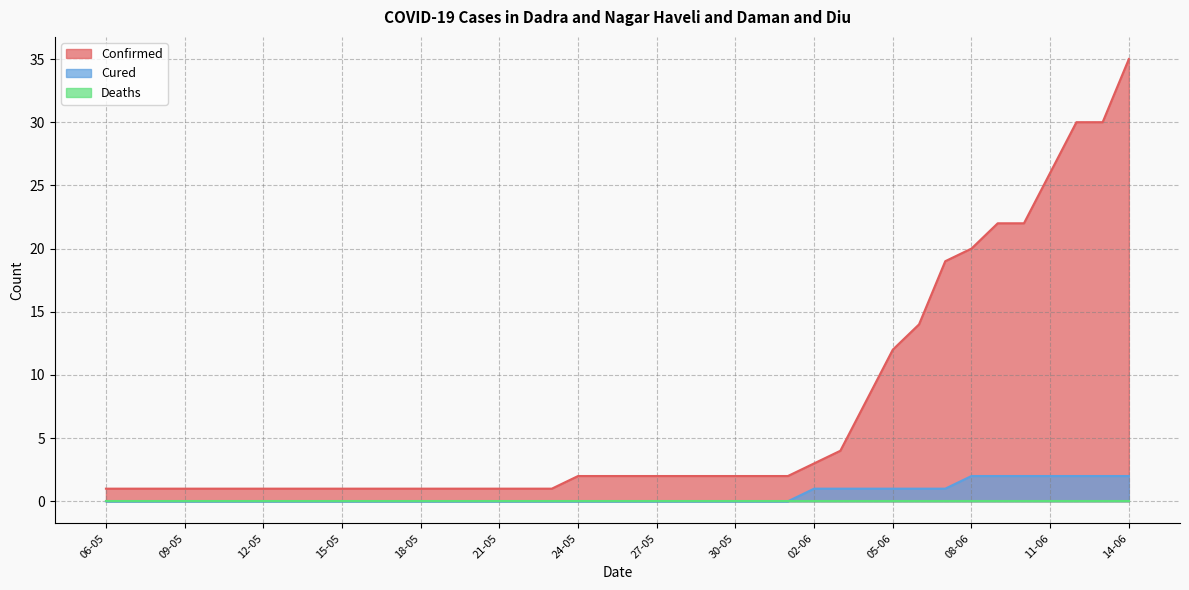

True or false: Cured and Confirmed cross at least once.

False